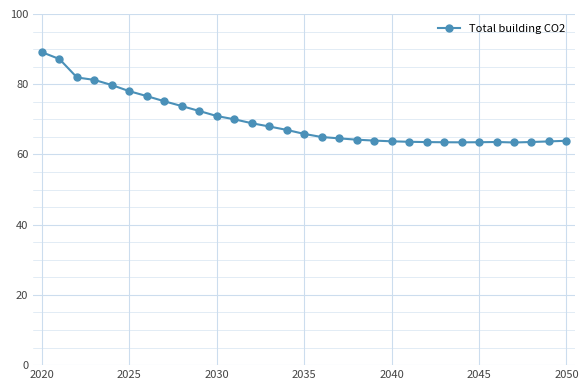

What is the difference between the maximum and second lowest values?

25.7